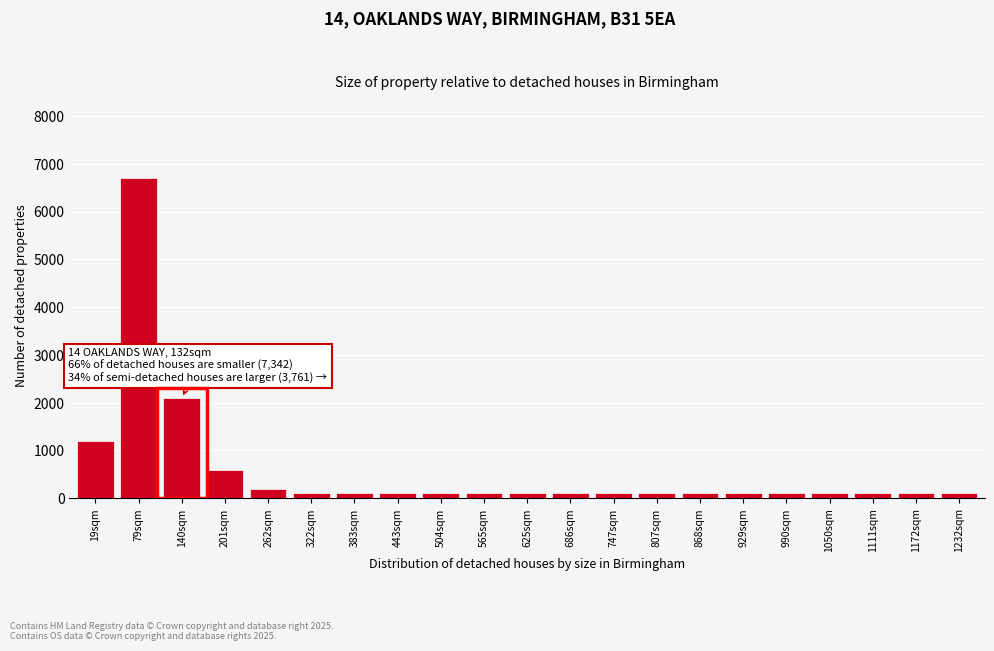

Reading left to right, extract all data points from this chart.

1200	6700	2100	600	200	100	100	100	100	100	100	100	100	100	100	100	100	100	100	100	100